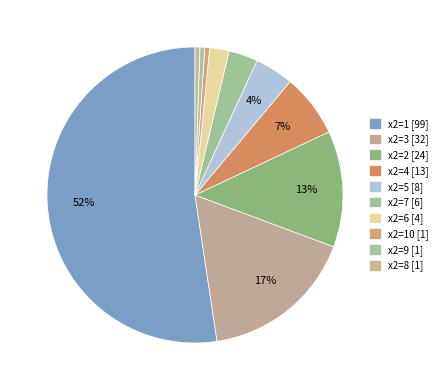

Count the number of slices in the pie.

10